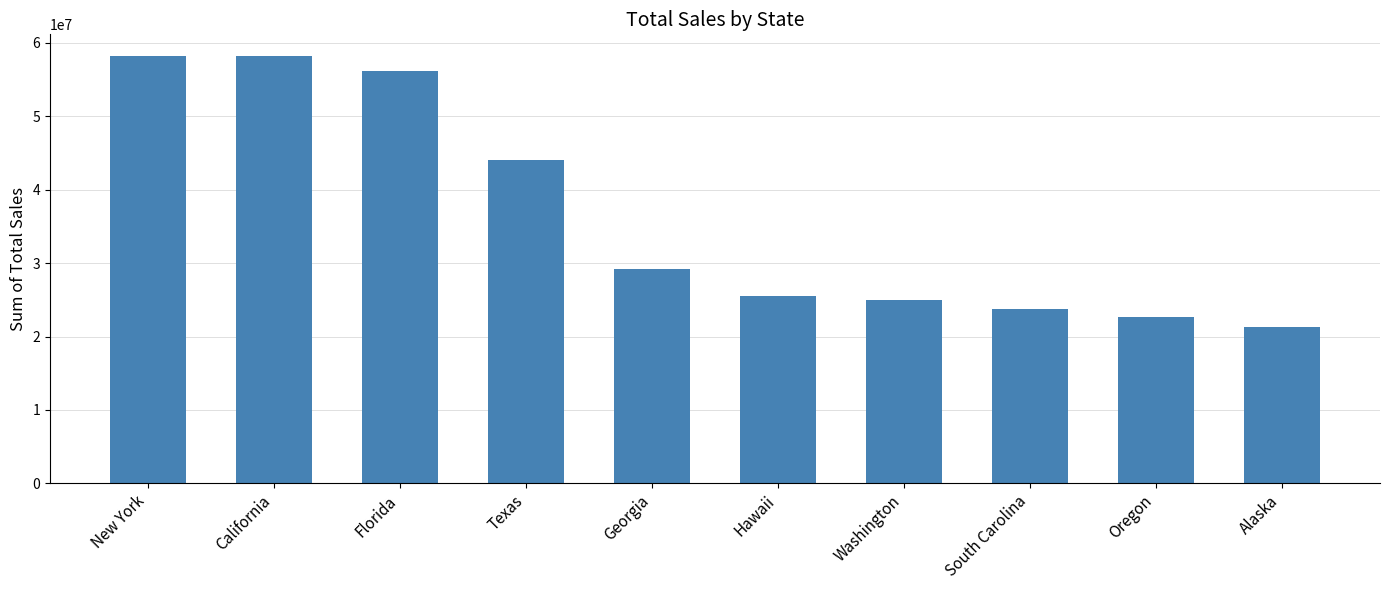

What is the change in value from Washington to Oregon?

-2393750